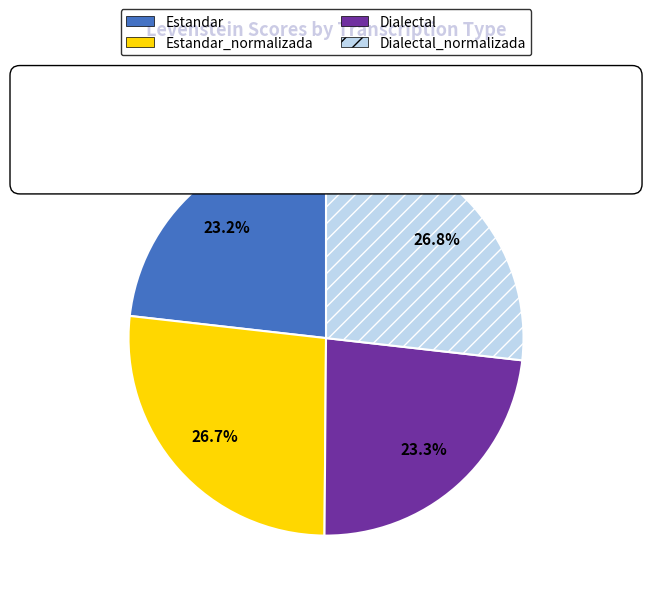

Which category has the biggest portion of the pie?

Dialectal_normalizada